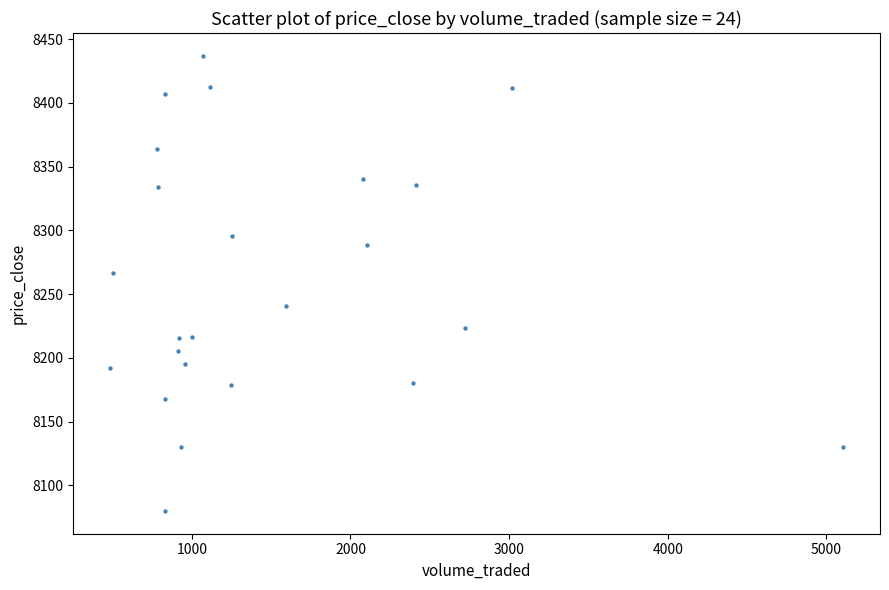

What Y value in the scatter plot is closest to 8258?

8266.9